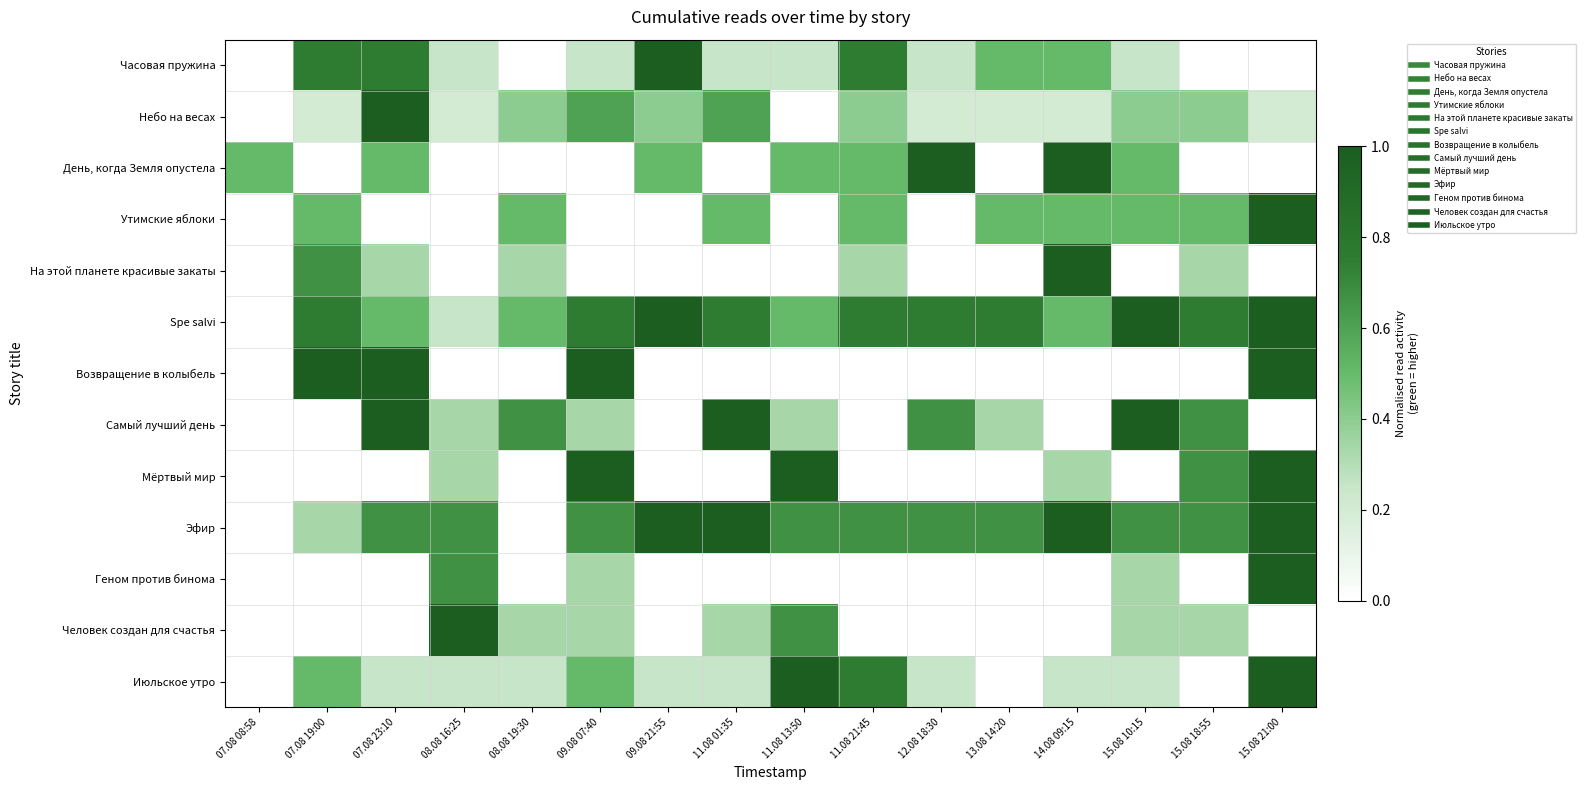

What is the total value across all series at 14.08 09:15?

5.3